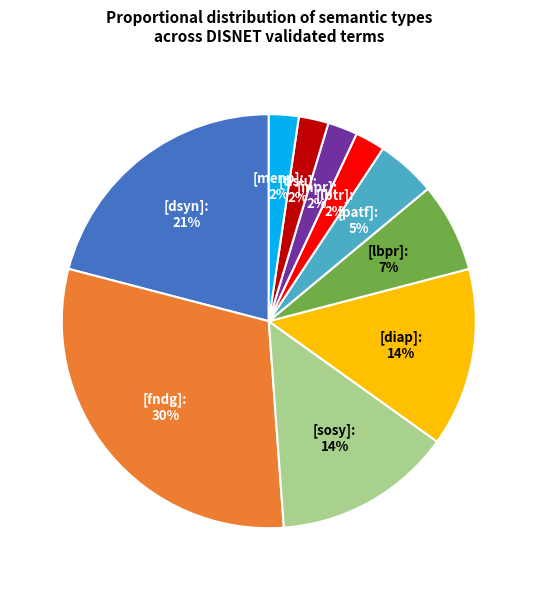

To the nearest percent, what is the average slice percentage?

10%